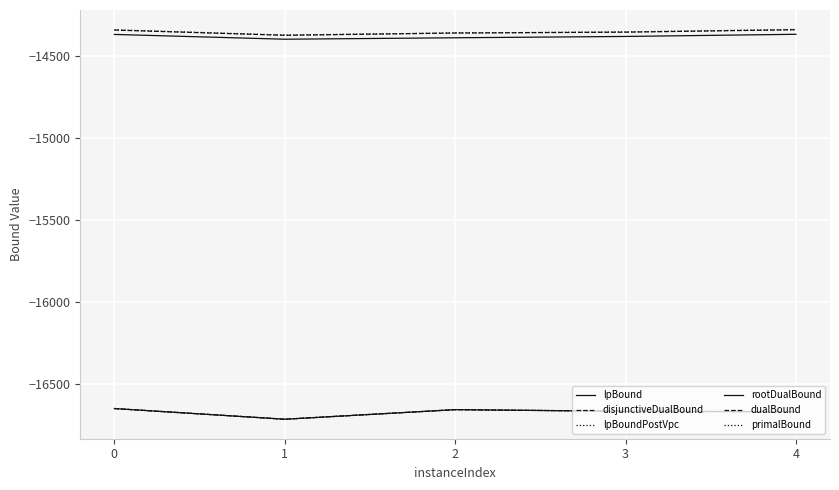

True or false: lpBoundPostVpc and lpBound cross at least once.

False